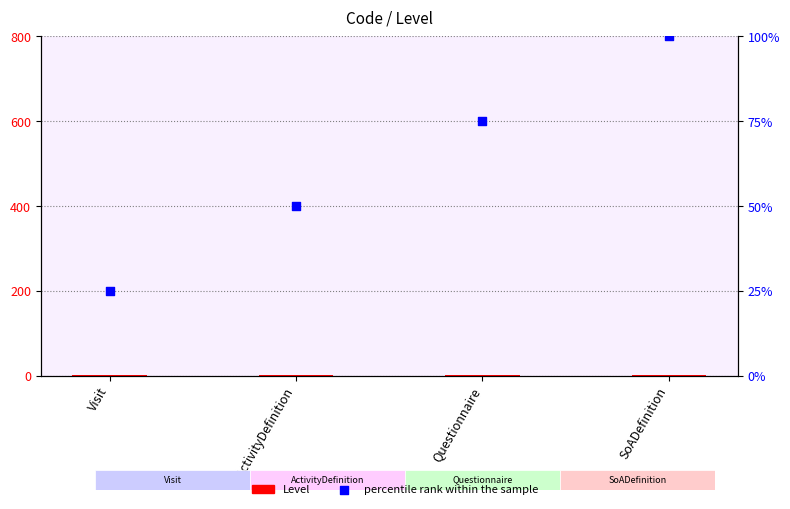

What is the total value across all series at ActivityDefinition?

51